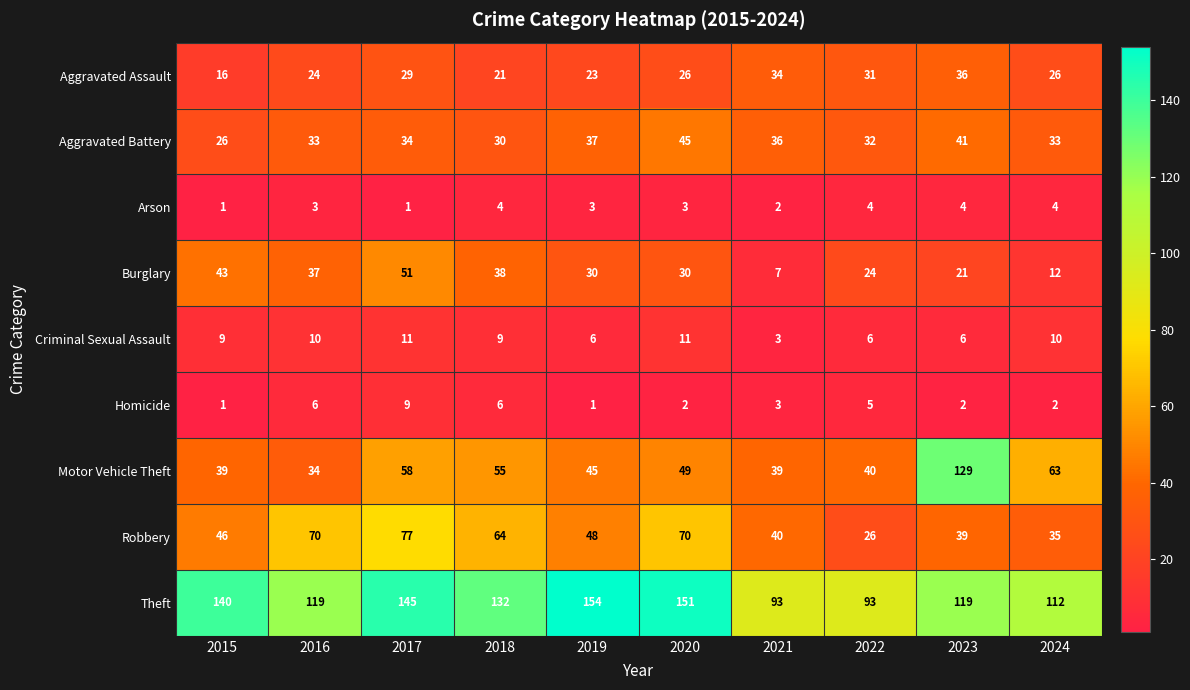

At 2024, list the series in order from smallest to largest.

Homicide, Arson, Criminal Sexual Assault, Burglary, Aggravated Assault, Aggravated Battery, Robbery, Motor Vehicle Theft, Theft